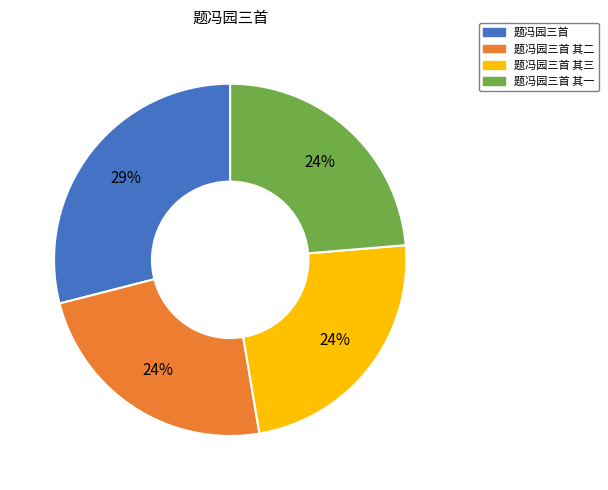

Is there any slice that represents more than half of the pie?

No